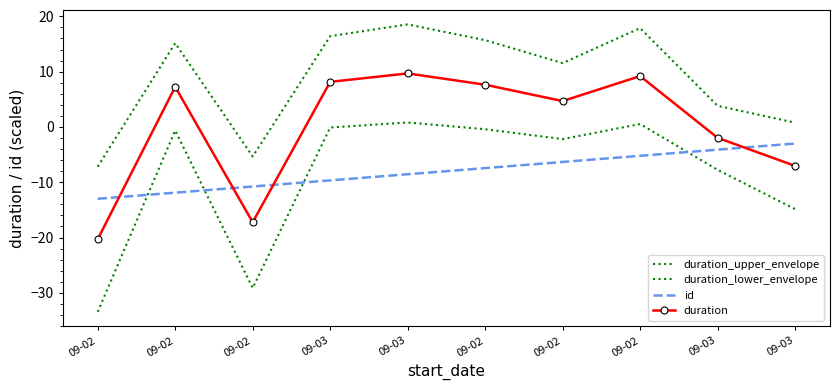

What is the average value of the id series?

-8.0